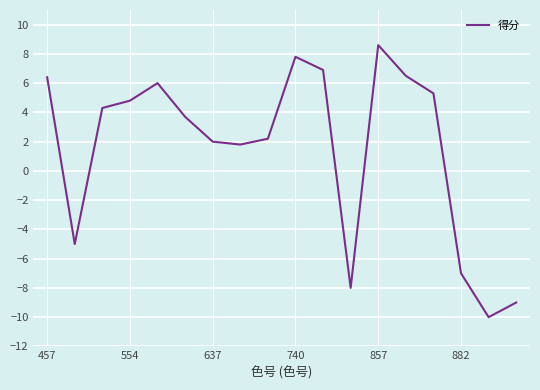

What is the minimum value shown in the chart?

-10.0